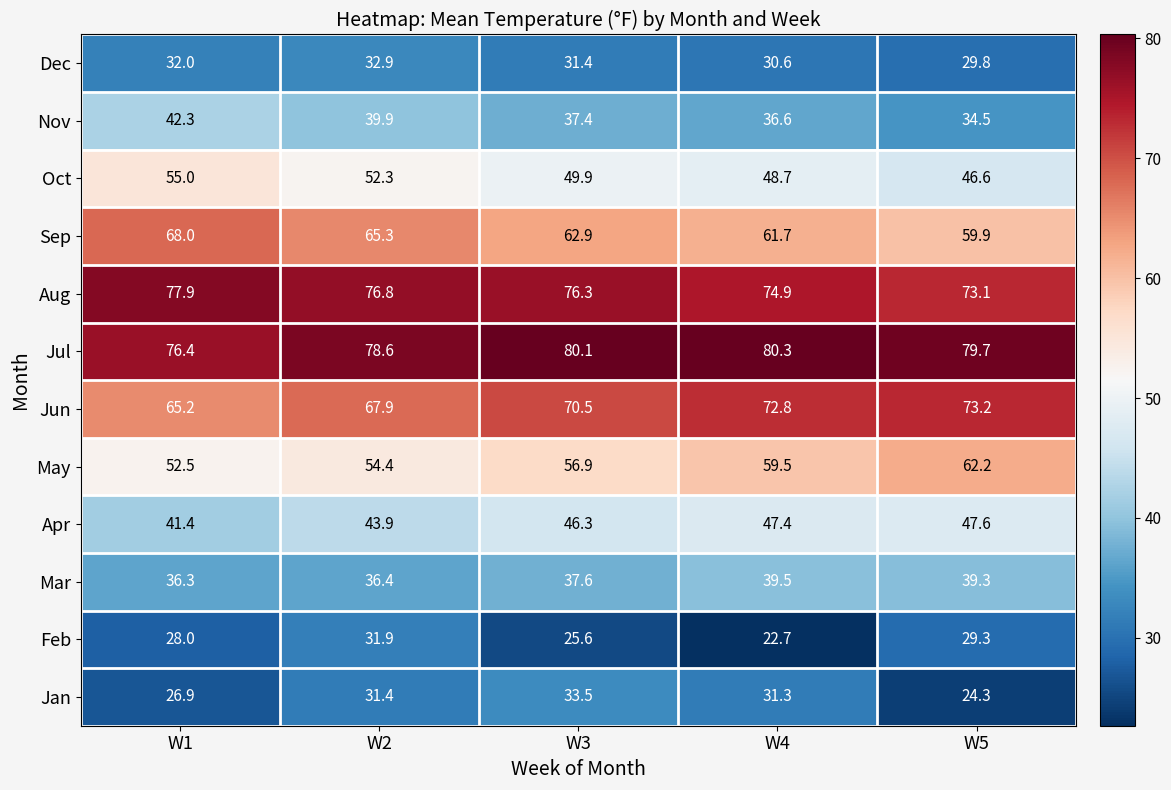

Is the value of Jan at W4 greater than the value of May at W2?

No